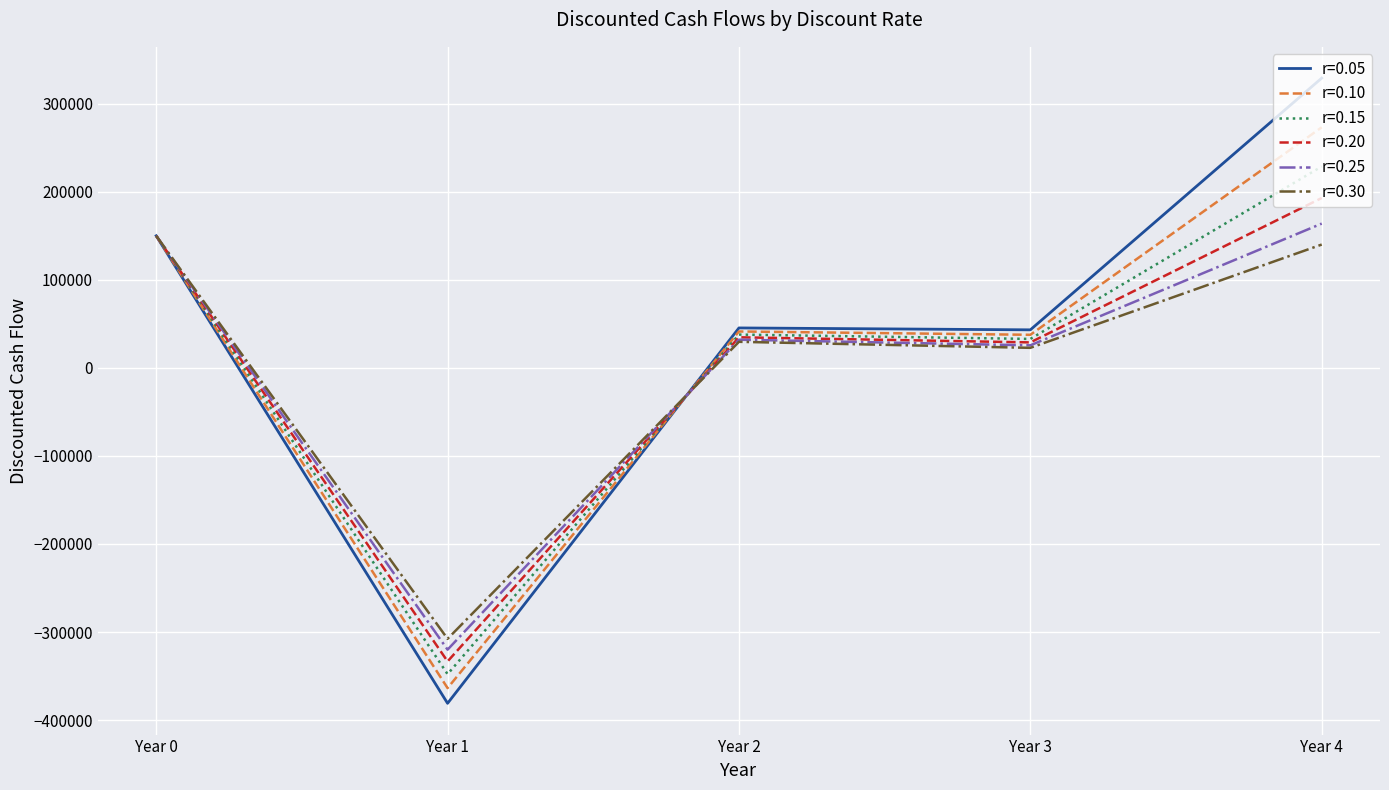

Does the chart display data point markers on the line(s)?

No